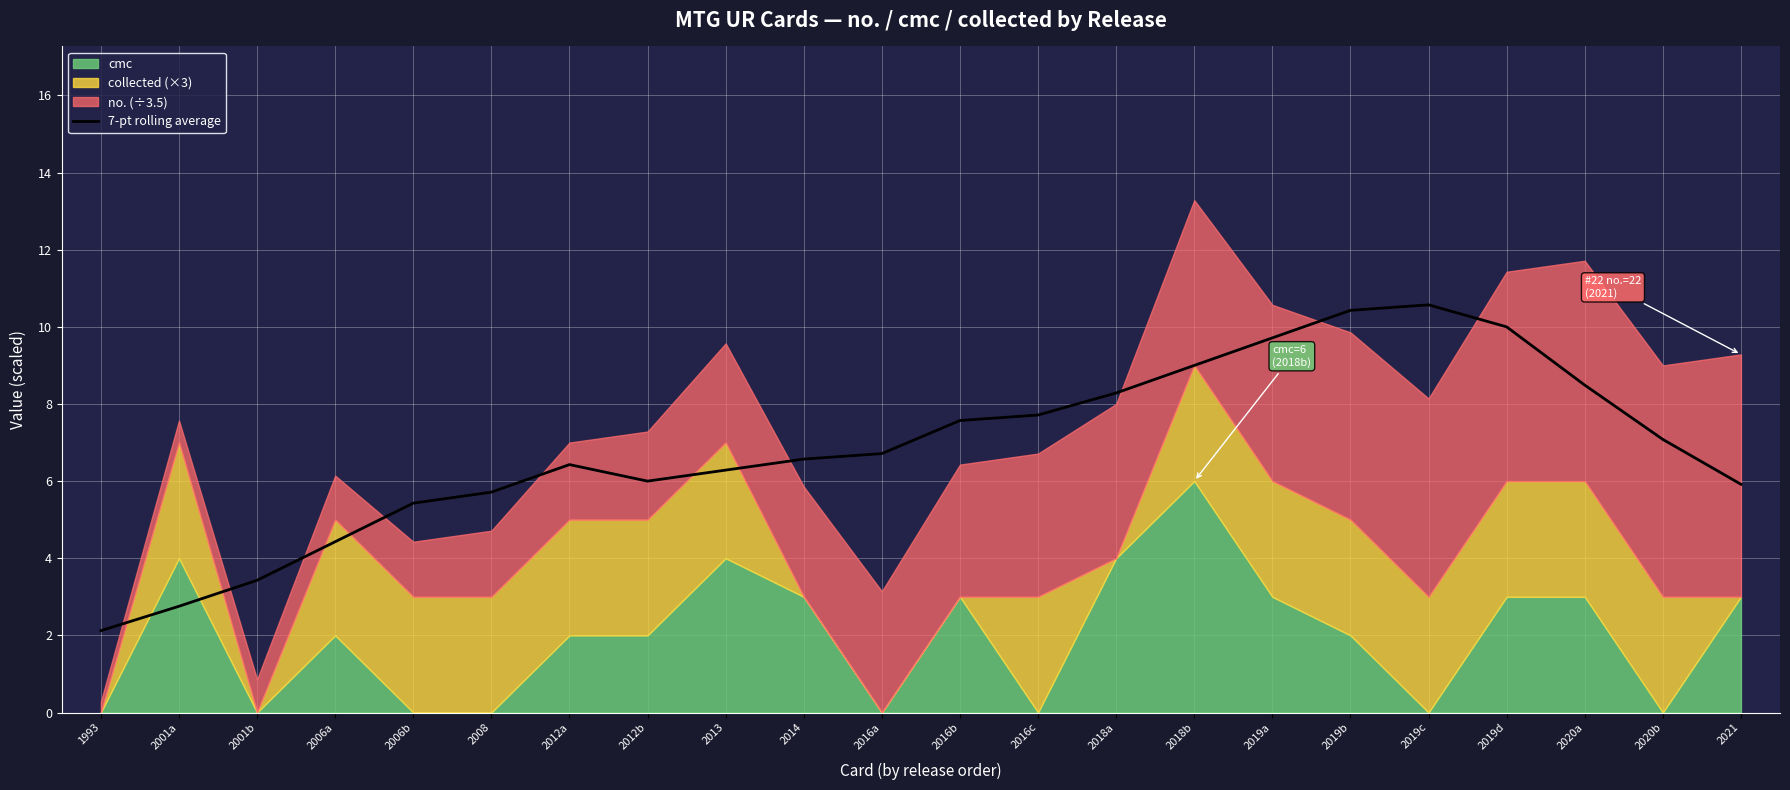

Between 2019b and 2018b, which is larger?

2019b